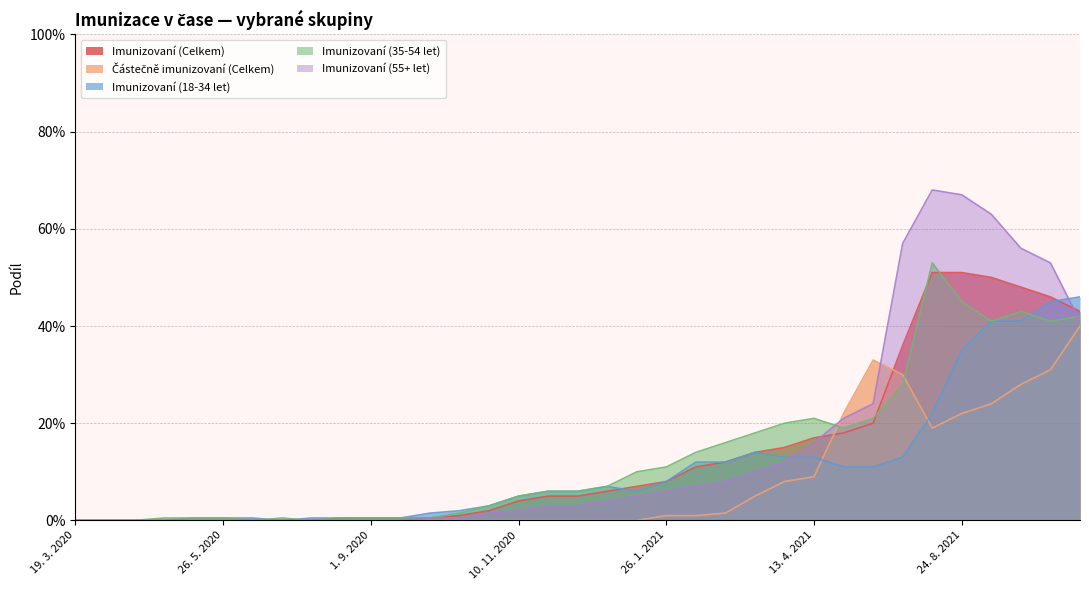

Which series has the largest total across all categories?

Imunizovaní (55+ let)